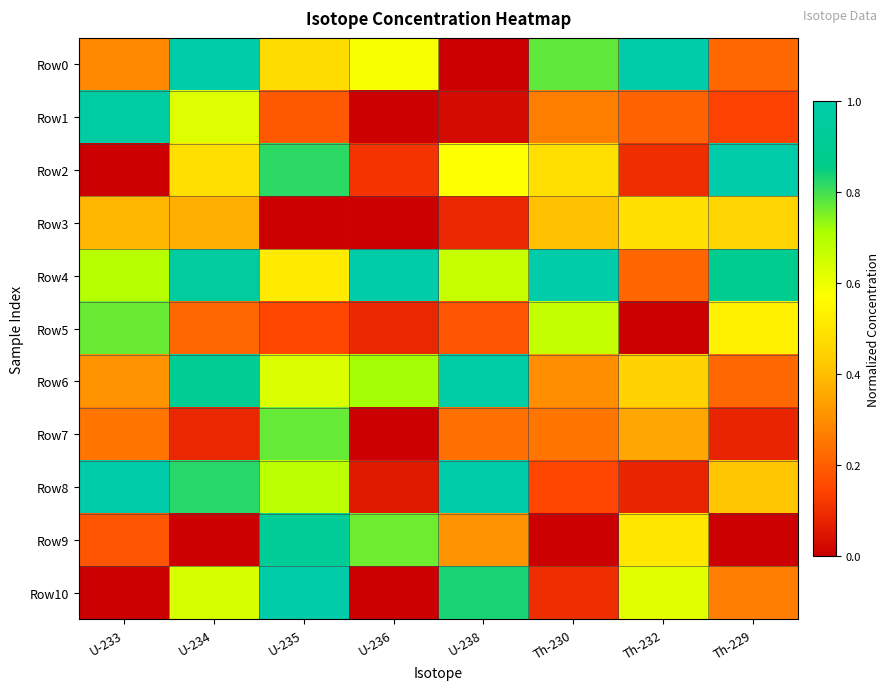

Reading left to right, what are all the values shown in this chart?

Row0: U-233=0.3	U-234=1.0	U-235=0.5	U-236=0.6	U-238=0.0	Th-230=0.8	Th-232=1.0	Th-229=0.2
Row1: U-233=1.0	U-234=0.6	U-235=0.2	U-236=0.0	U-238=0.0	Th-230=0.3	Th-232=0.2	Th-229=0.1
Row2: U-233=0.0	U-234=0.5	U-235=0.8	U-236=0.1	U-238=0.6	Th-230=0.5	Th-232=0.1	Th-229=1.0
Row3: U-233=0.4	U-234=0.4	U-235=0.0	U-236=0.0	U-238=0.1	Th-230=0.4	Th-232=0.5	Th-229=0.5
Row4: U-233=0.7	U-234=1.0	U-235=0.5	U-236=1.0	U-238=0.7	Th-230=1.0	Th-232=0.2	Th-229=0.9
Row5: U-233=0.8	U-234=0.2	U-235=0.2	U-236=0.1	U-238=0.2	Th-230=0.7	Th-232=0.0	Th-229=0.5
Row6: U-233=0.3	U-234=0.9	U-235=0.6	U-236=0.7	U-238=1.0	Th-230=0.3	Th-232=0.4	Th-229=0.2
Row7: U-233=0.2	U-234=0.1	U-235=0.8	U-236=0.0	U-238=0.2	Th-230=0.2	Th-232=0.4	Th-229=0.1
Row8: U-233=1.0	U-234=0.8	U-235=0.7	U-236=0.1	U-238=1.0	Th-230=0.1	Th-232=0.1	Th-229=0.4
Row9: U-233=0.2	U-234=0.0	U-235=0.9	U-236=0.8	U-238=0.3	Th-230=0.0	Th-232=0.5	Th-229=0.0
Row10: U-233=0.0	U-234=0.6	U-235=1.0	U-236=0.0	U-238=0.8	Th-230=0.1	Th-232=0.6	Th-229=0.3